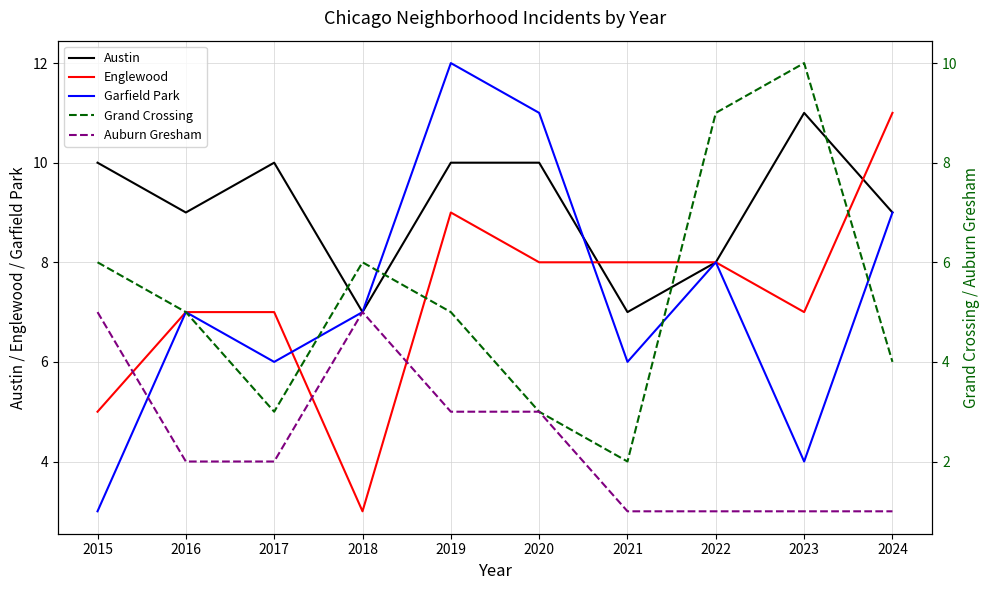

What is the difference between the highest and lowest values at 2024?

10